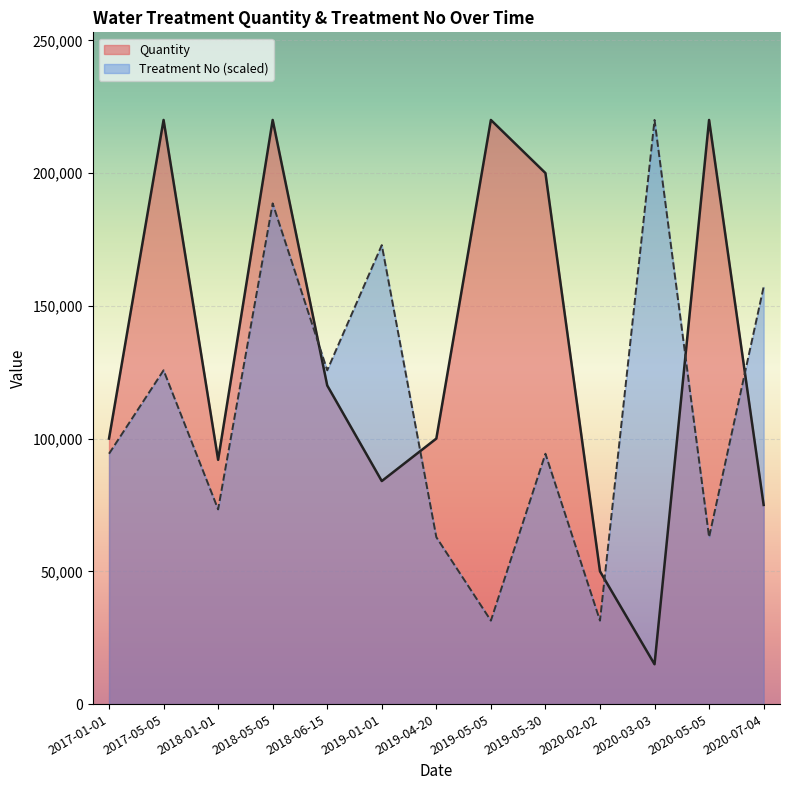

What is the sum of all Quantity values?

1716000.0